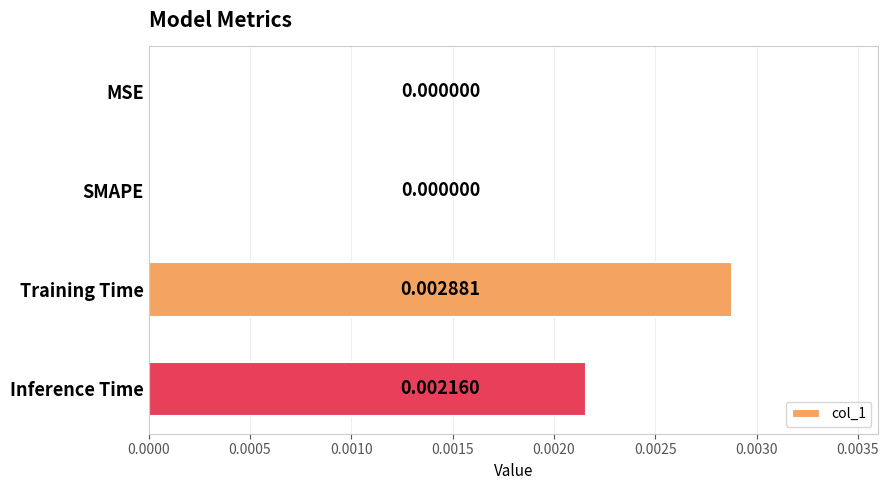

Which category has the highest value across all series?

Training Time